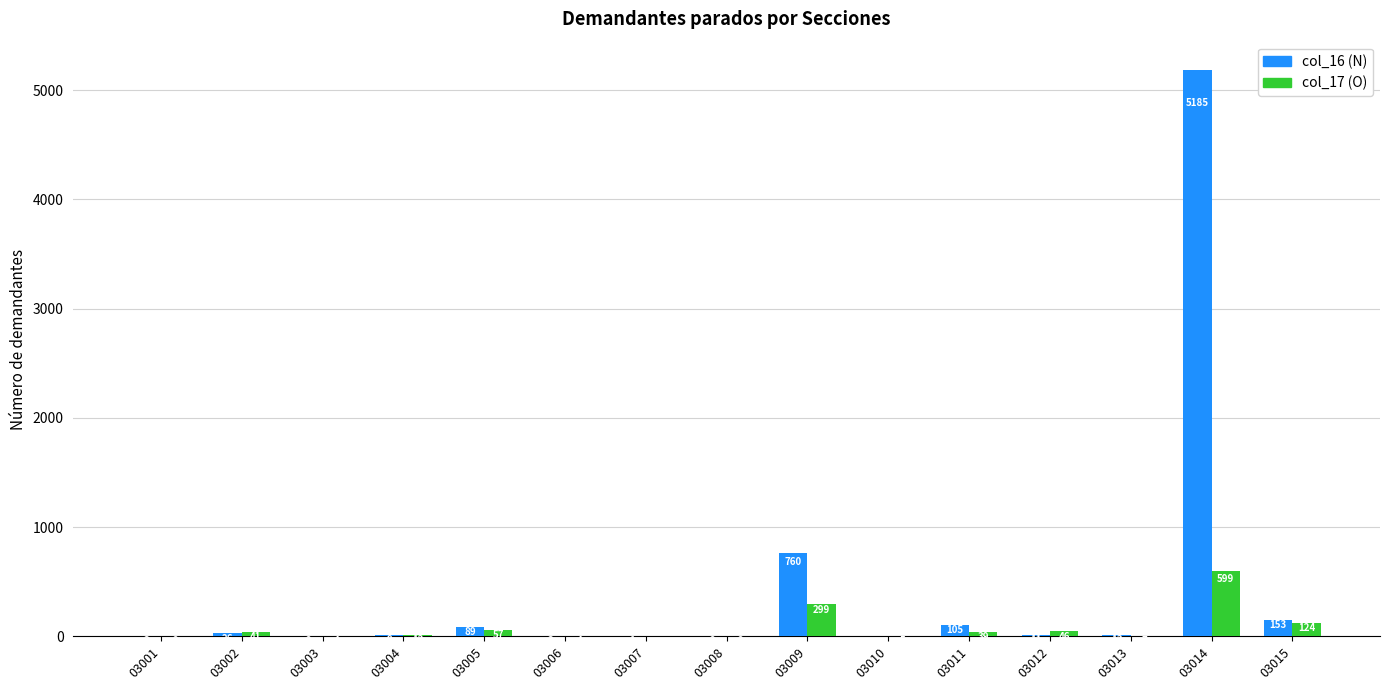

What are all the series names shown in the legend?

col_16 (N), col_17 (O)